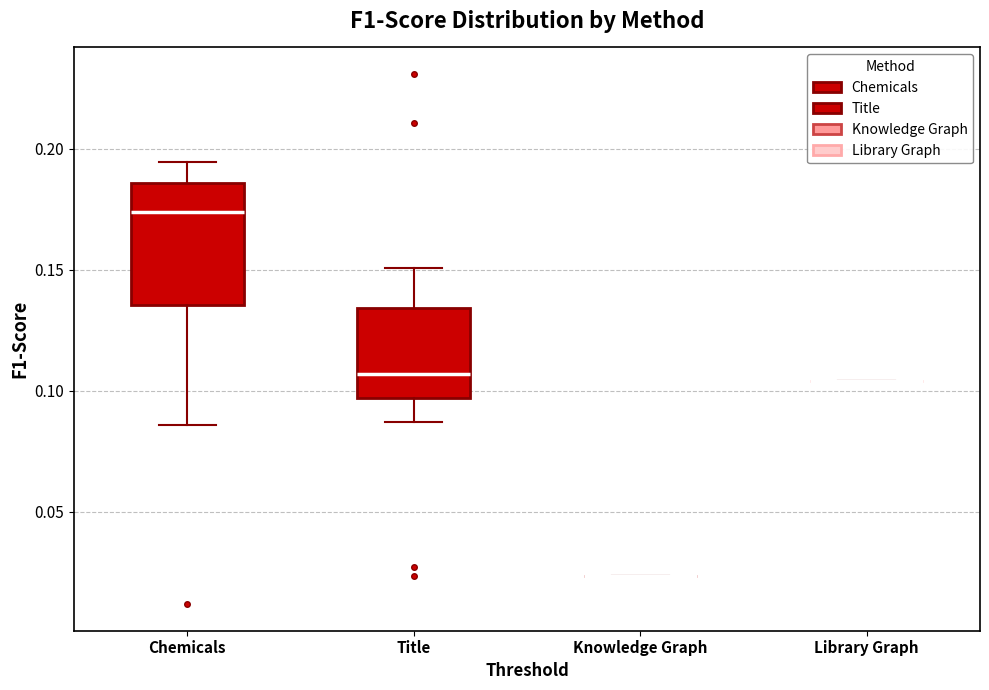

Reading left to right, transcribe this box plot: for each box, give where its median line is, the range the box spans, and where its two whiskers end, as read against the y-axis. The values are not printed on the chart, so give them approximately, as read against the axis.

Chemicals: median 0.175, box 0.135 to 0.185, whiskers 0.085 to 0.195
Title: median 0.105, box 0.095 to 0.135, whiskers 0.085 to 0.150
Knowledge Graph: box collapsed to a line at 0.025, whiskers 0.025 to 0.025
Library Graph: box collapsed to a line at 0.105, whiskers 0.105 to 0.105